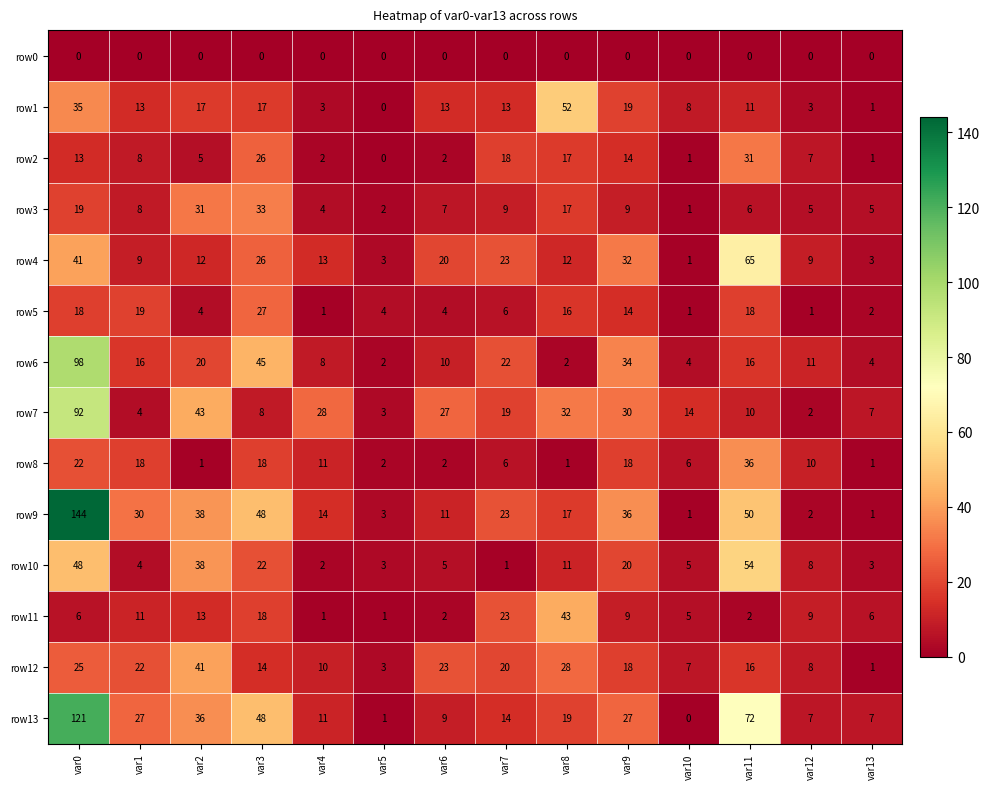

How many data points in row5 are less than 6?

7